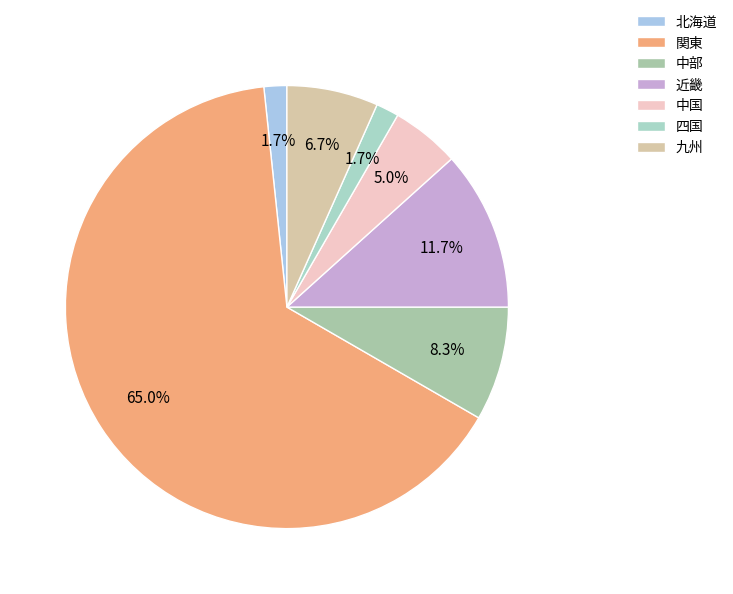

What is the total percentage of 中部 and 中国?

13.3%